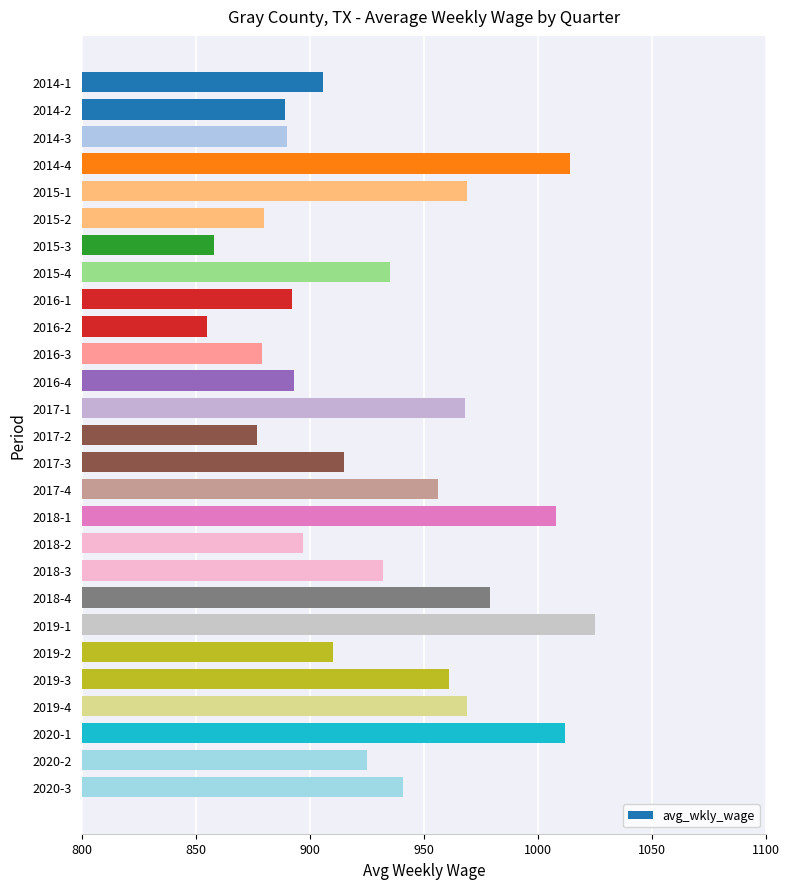

What is the label of the 5th bar from the top?

2015-1